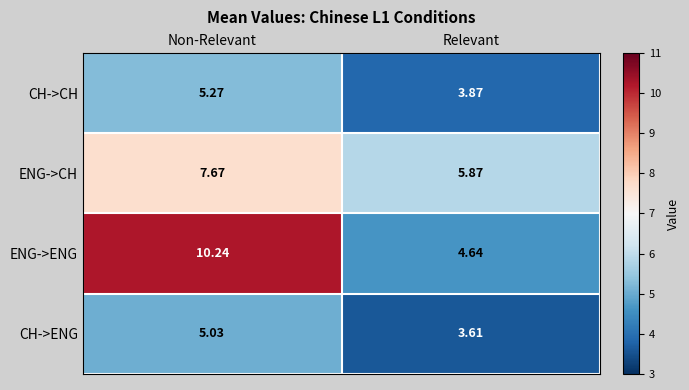

Rank the series at Relevant from highest to lowest value.

ENG->CH, ENG->ENG, CH->CH, CH->ENG